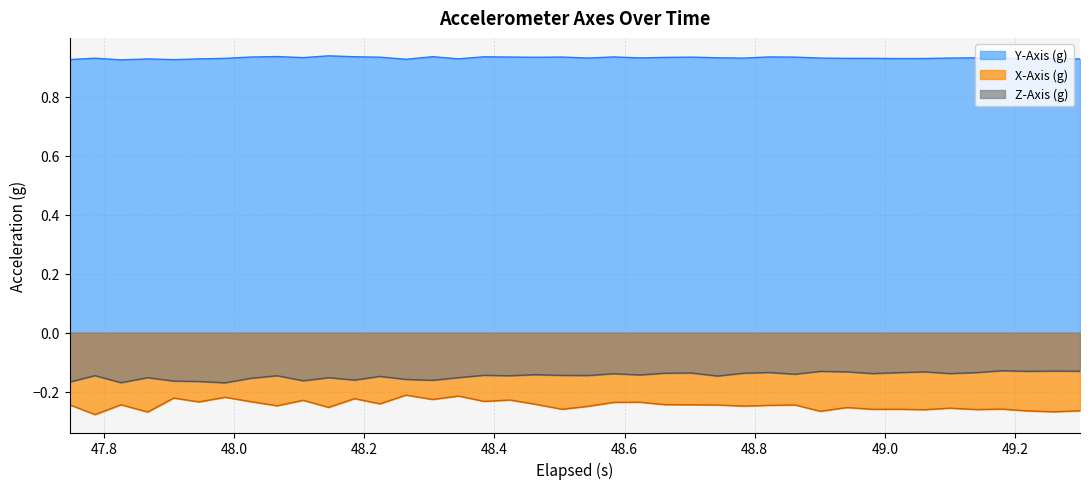

What is the value of the X-Axis (g) point at the 40th from the left?

-0.3